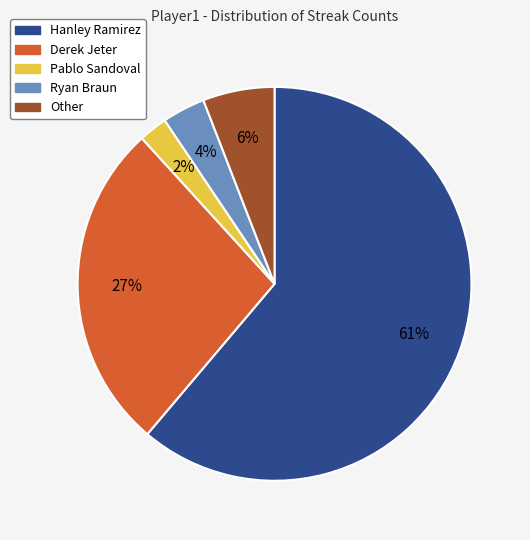

Between Ryan Braun and Hanley Ramirez, which is larger?

Hanley Ramirez